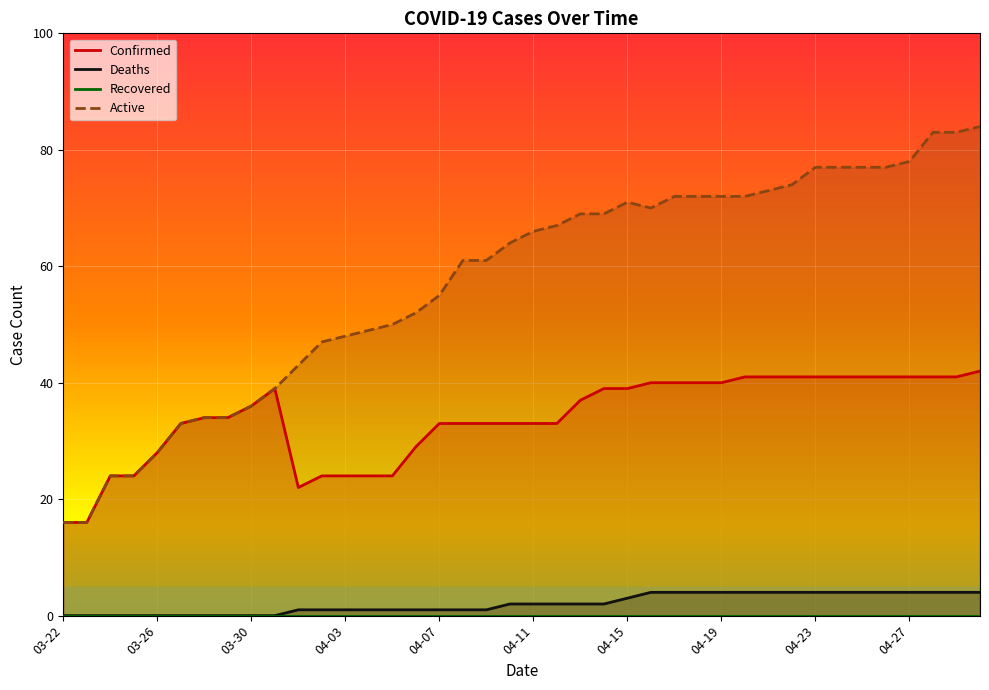

In Confirmed, how many points are higher than both neighbors (excluding endpoints)?

1